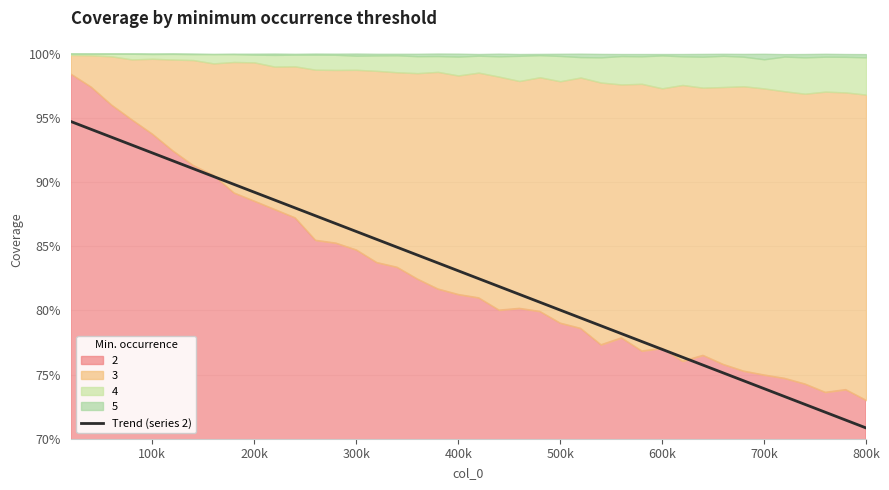

What is the value of the 36th point from the left?

0.7